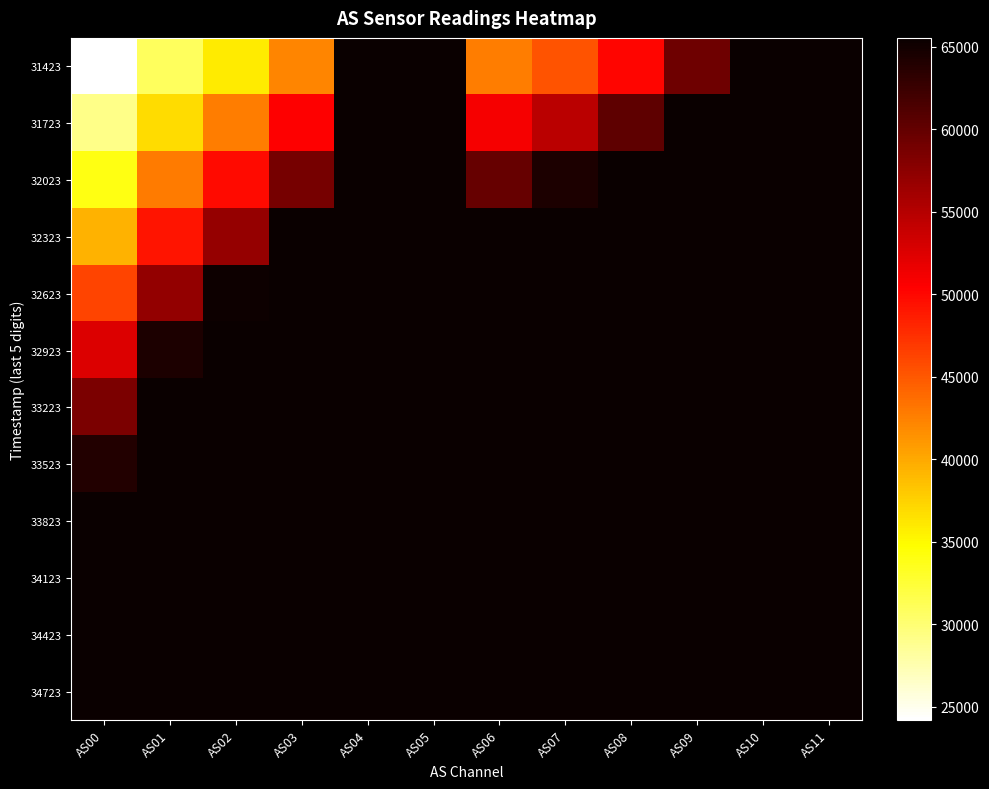

Reading left to right, transcribe all the data shown in this chart.

31423: AS00=24197	AS01=30849	AS02=35932	AS03=42268	AS04=65535	AS05=65535	AS06=42654	AS07=45292	AS08=50148	AS09=59253	AS10=65535	AS11=65535
31723: AS00=29117	AS01=36815	AS02=42763	AS03=50499	AS04=65535	AS05=65535	AS06=50999	AS07=54680	AS08=60332	AS09=65535	AS10=65535	AS11=65535
32023: AS00=34034	AS01=42850	AS02=49790	AS03=58866	AS04=65535	AS05=65535	AS06=59809	AS07=64318	AS08=65535	AS09=65535	AS10=65535	AS11=65535
32323: AS00=39454	AS01=49188	AS02=56839	AS03=65535	AS04=65535	AS05=65535	AS06=65535	AS07=65535	AS08=65535	AS09=65535	AS10=65535	AS11=65535
32623: AS00=46199	AS01=57006	AS02=65308	AS03=65535	AS04=65535	AS05=65535	AS06=65535	AS07=65535	AS08=65535	AS09=65535	AS10=65535	AS11=65535
32923: AS00=52514	AS01=64273	AS02=65535	AS03=65535	AS04=65535	AS05=65535	AS06=65535	AS07=65535	AS08=65535	AS09=65535	AS10=65535	AS11=65535
33223: AS00=58559	AS01=65535	AS02=65535	AS03=65535	AS04=65535	AS05=65535	AS06=65535	AS07=65535	AS08=65535	AS09=65535	AS10=65535	AS11=65535
33523: AS00=63983	AS01=65535	AS02=65535	AS03=65535	AS04=65535	AS05=65535	AS06=65535	AS07=65535	AS08=65535	AS09=65535	AS10=65535	AS11=65535
33823: AS00=65535	AS01=65535	AS02=65535	AS03=65535	AS04=65535	AS05=65535	AS06=65535	AS07=65535	AS08=65535	AS09=65535	AS10=65535	AS11=65535
34123: AS00=65535	AS01=65535	AS02=65535	AS03=65535	AS04=65535	AS05=65535	AS06=65535	AS07=65535	AS08=65535	AS09=65535	AS10=65535	AS11=65535
34423: AS00=65535	AS01=65535	AS02=65535	AS03=65535	AS04=65535	AS05=65535	AS06=65535	AS07=65535	AS08=65535	AS09=65535	AS10=65535	AS11=65535
34723: AS00=65535	AS01=65535	AS02=65535	AS03=65535	AS04=65535	AS05=65535	AS06=65535	AS07=65535	AS08=65535	AS09=65535	AS10=65535	AS11=65535